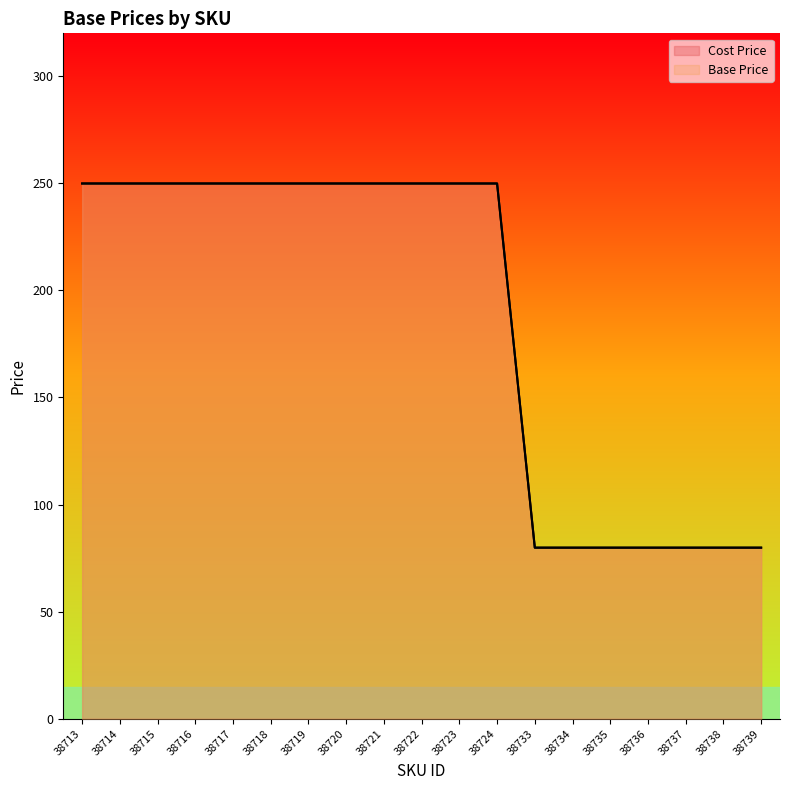

Reading left to right, what are all the values shown in this chart?

Cost Price: 249.9	249.9	249.9	249.9	249.9	249.9	249.9	249.9	249.9	249.9	249.9	249.9	79.9	79.9	79.9	79.9	79.9	79.9	79.9
Base Price: 249.9	249.9	249.9	249.9	249.9	249.9	249.9	249.9	249.9	249.9	249.9	249.9	79.9	79.9	79.9	79.9	79.9	79.9	79.9